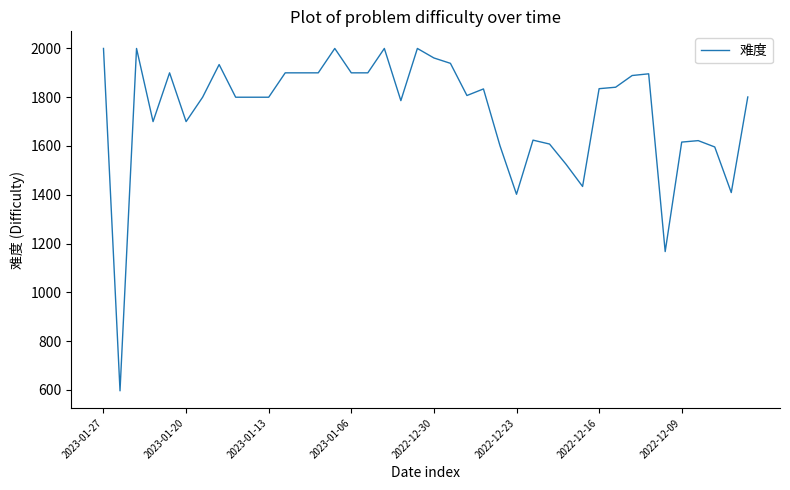

What is the sum of all values?

69723